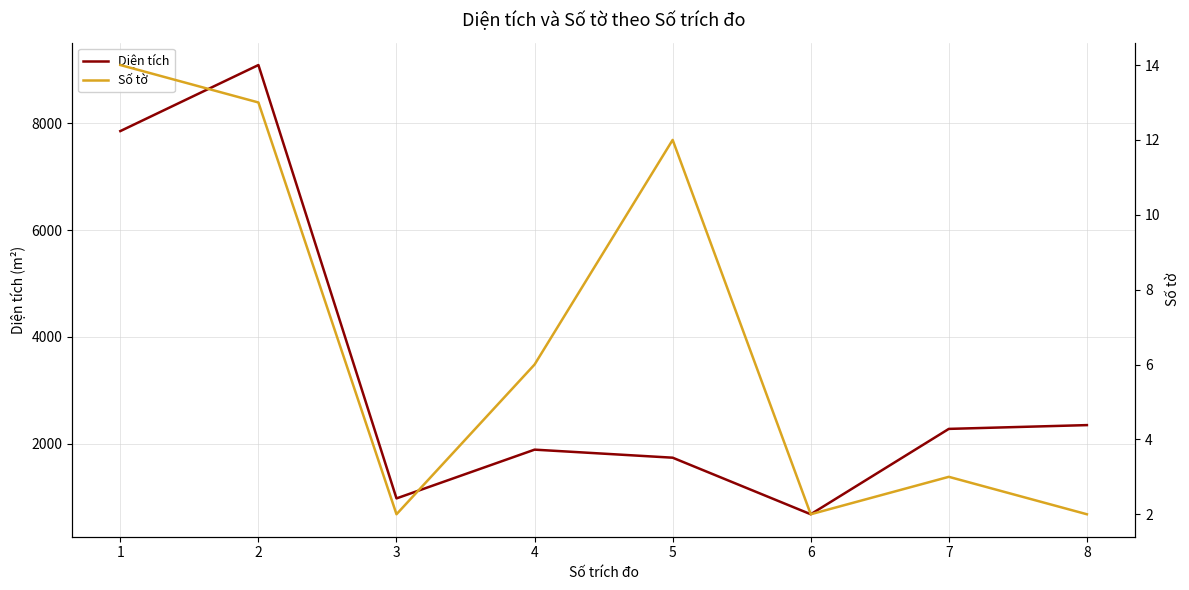

Which series has the largest range (max minus min)?

Diện tích